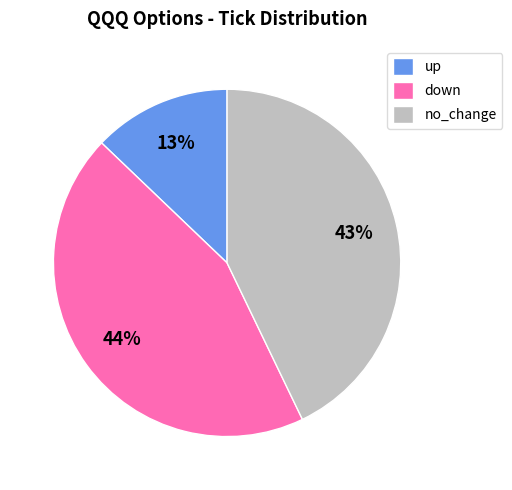

Do up and no_change together represent more than half of the pie?

Yes